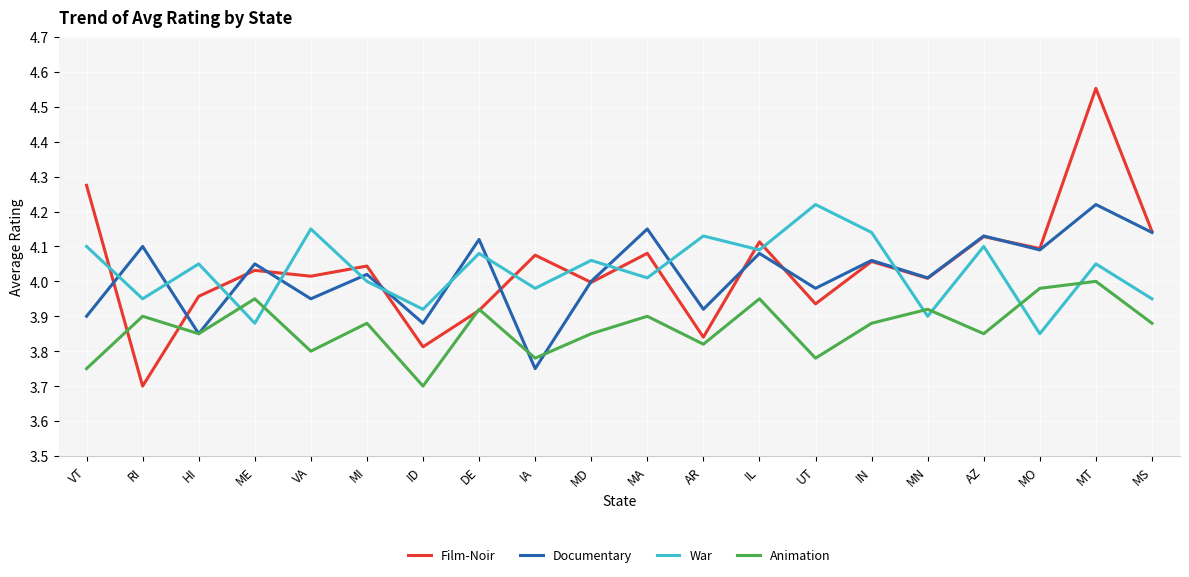

At which category is the sum across all series the highest?

MT